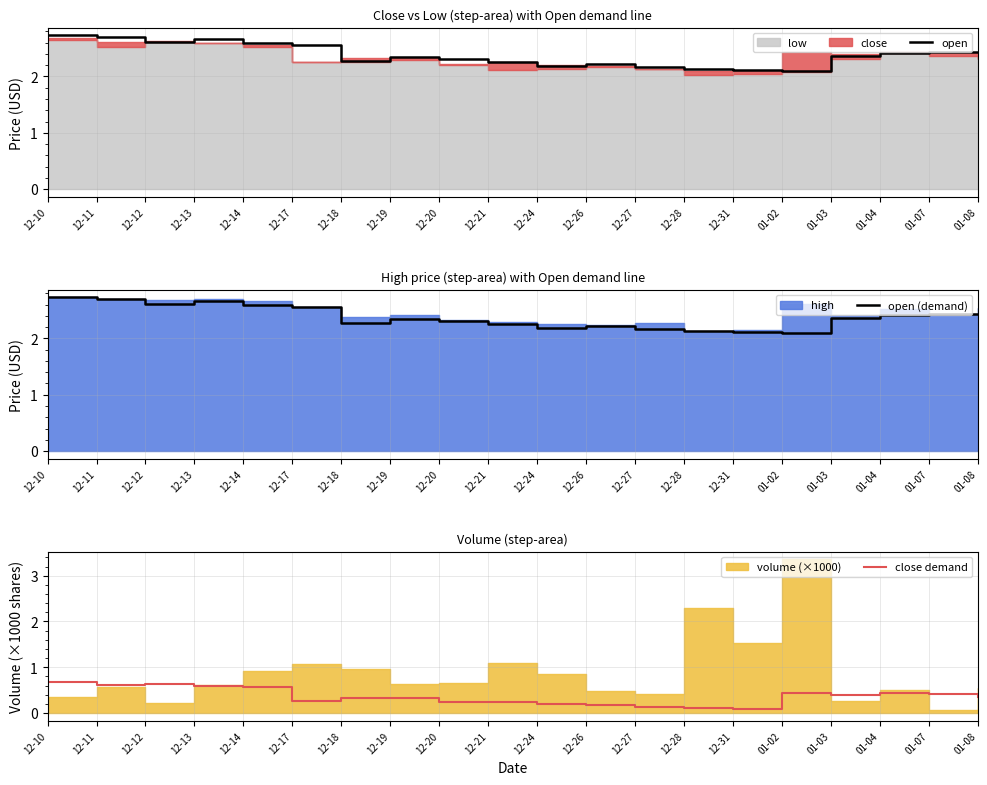

Between 12-13 and 12-19, which series saw the biggest shift?

open